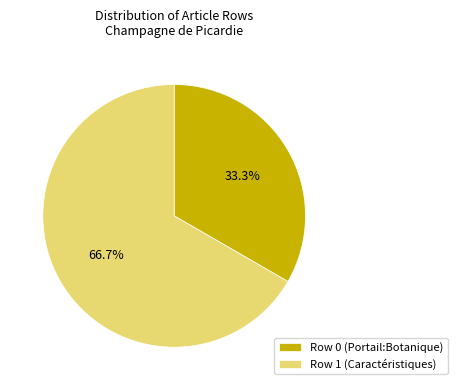

How many segments does this pie chart have?

2